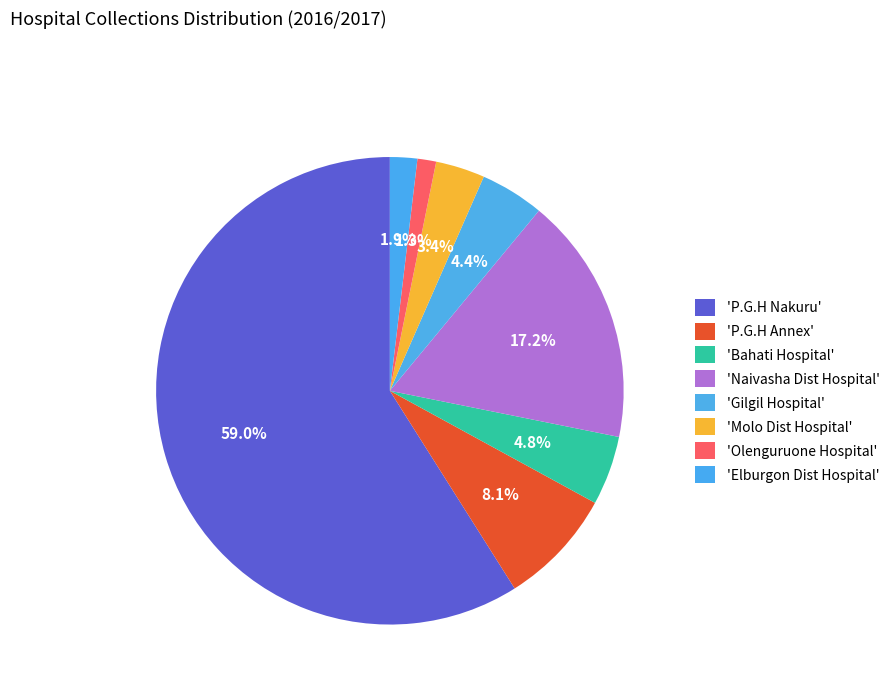

To the nearest percent, what is the difference between the largest and smallest slice percentages?

58%